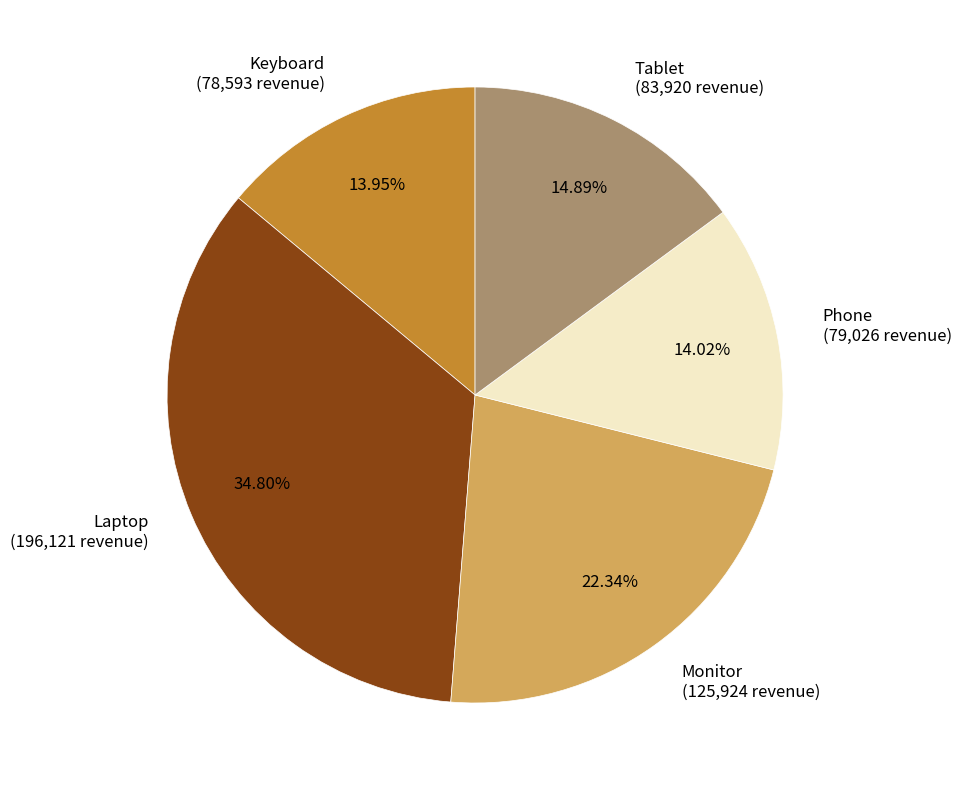

Does any single category account for the majority?

No